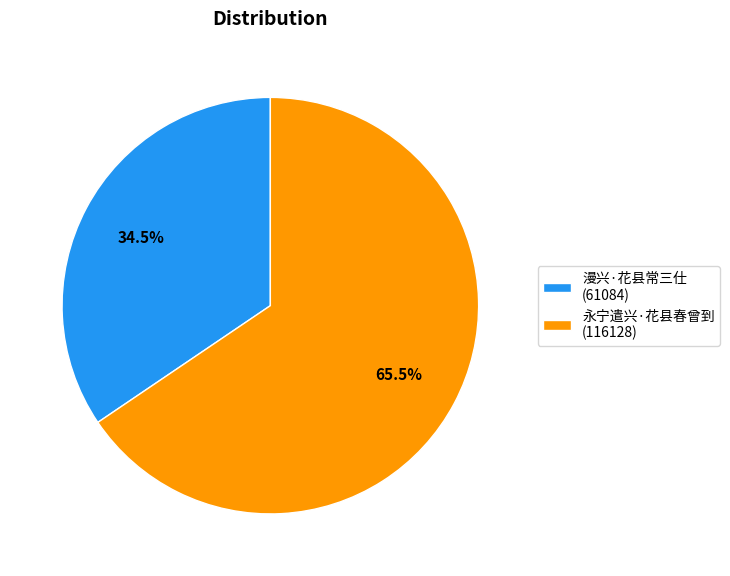

Does any single category account for the majority?

Yes